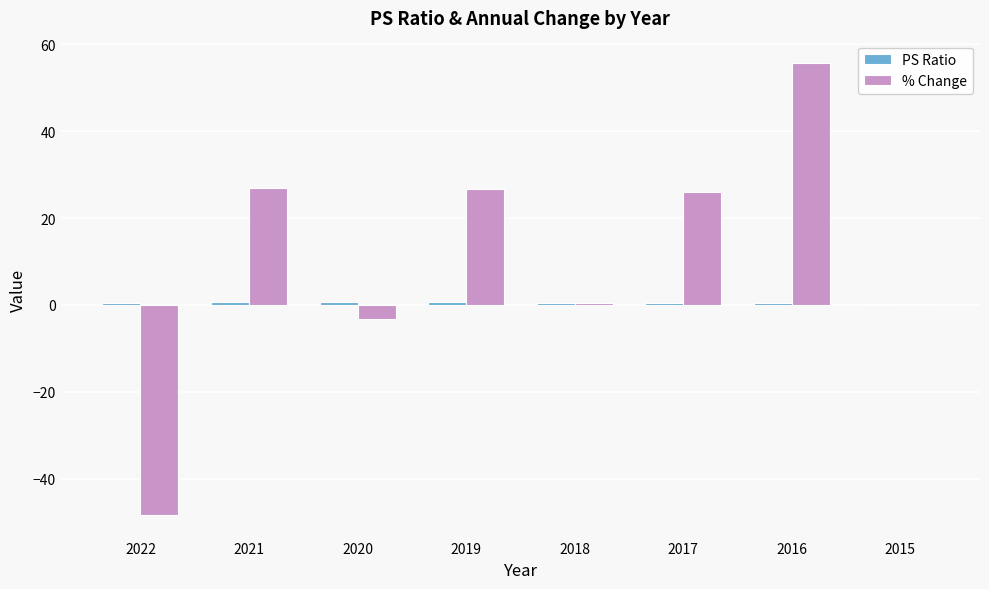

Which series changed the most between 2022 and 2021?

% Change